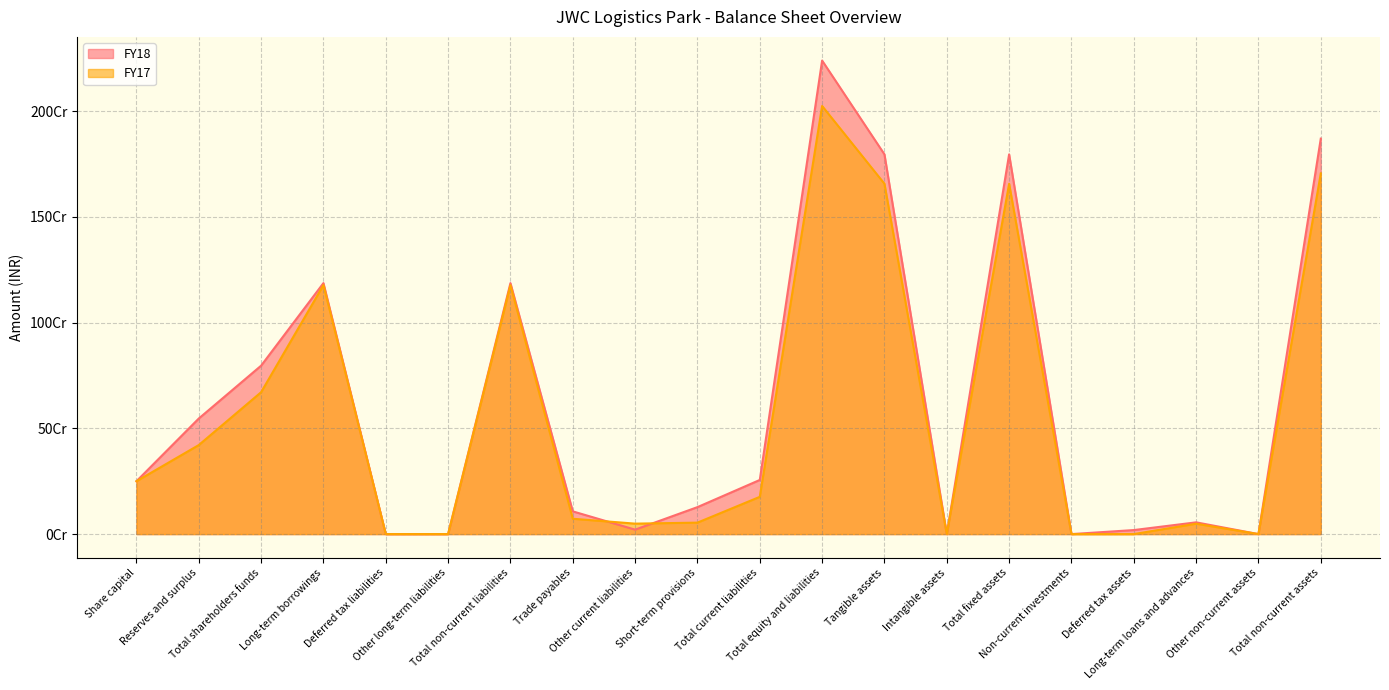

How many data points does each series have?

20